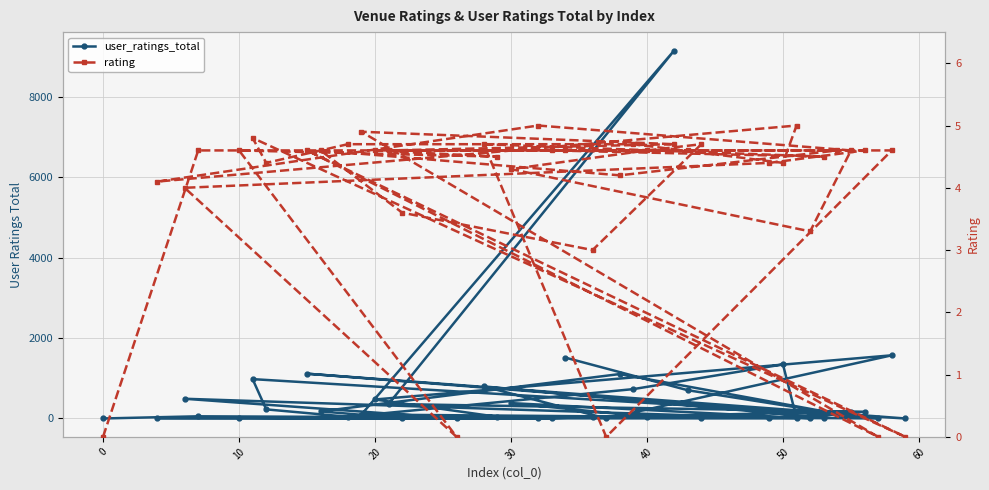

How many lines are shown in the chart?

2